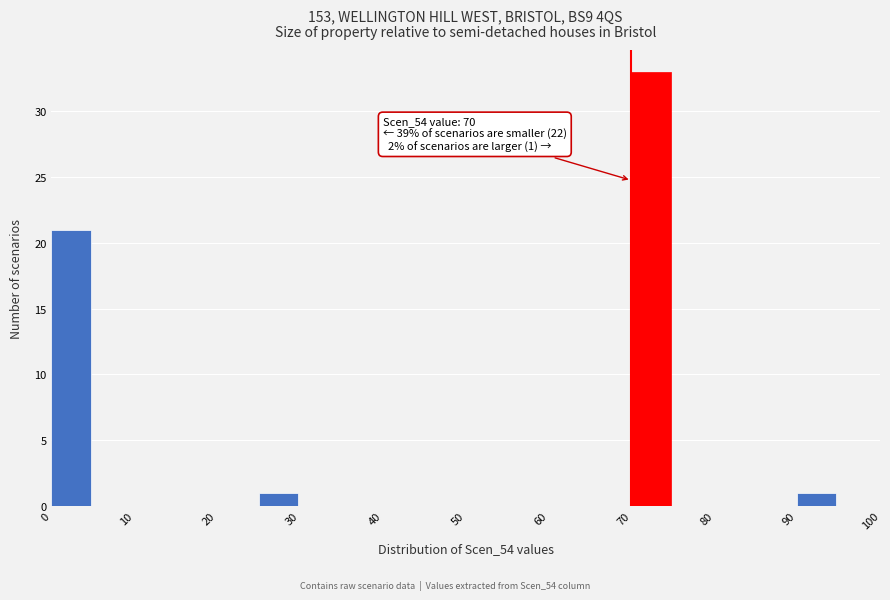

Which range on the x-axis has the tallest bar?

70 to 75